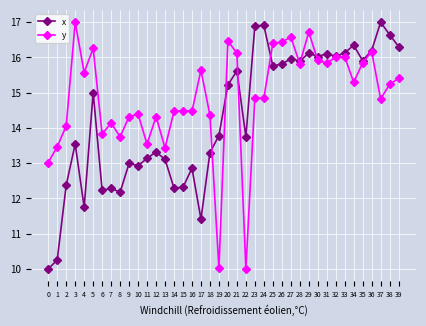

Count the number of categories in the chart.

40